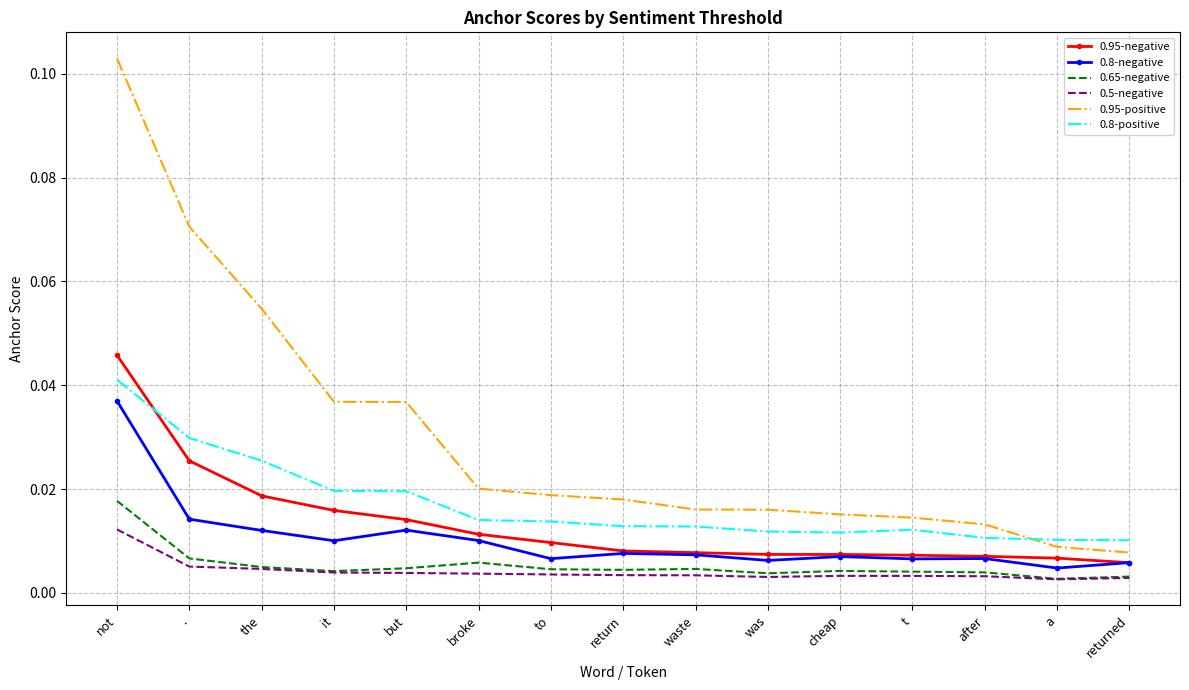

Which category has the highest value in the 0.95-positive series?

not